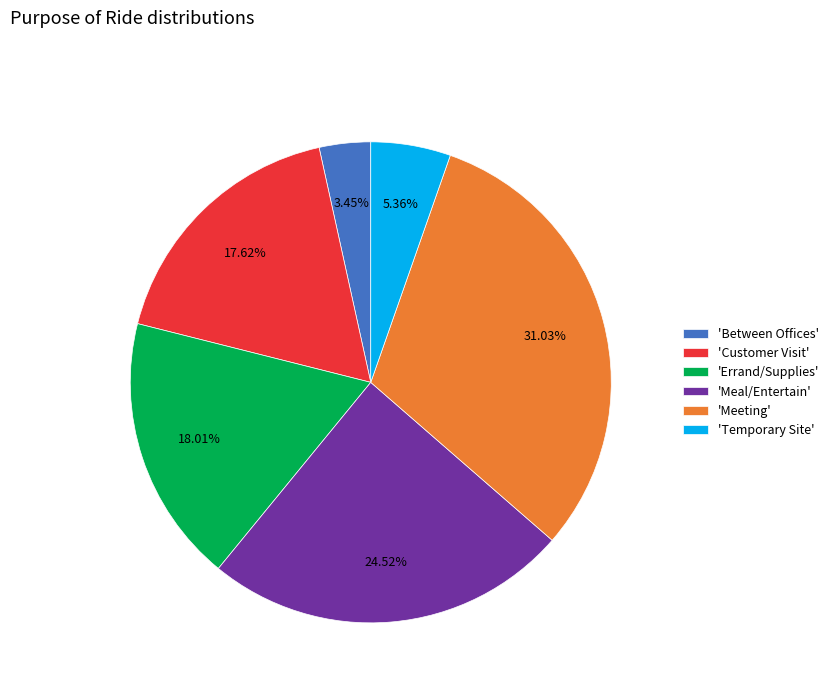

What is the smallest slice in the pie chart?

'Between Offices'